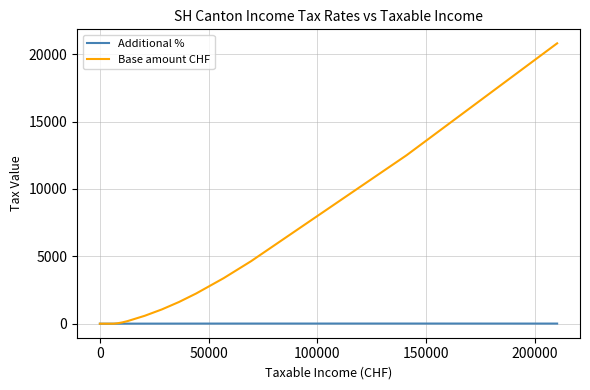

Which series has the largest total across all categories?

Base amount CHF